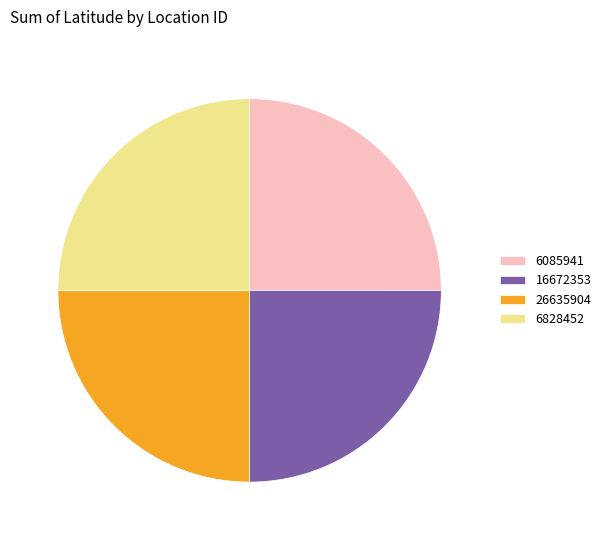

Does 16672353 account for over 50% of the chart?

No